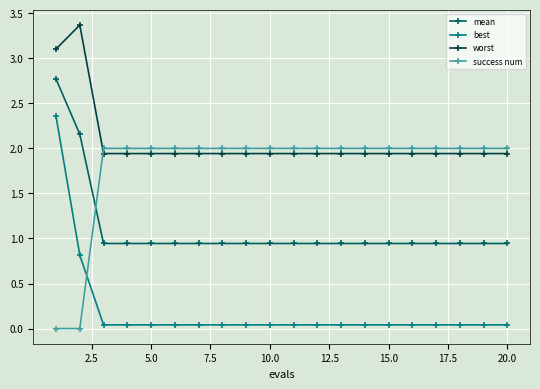

Which series has the widest spread of values?

best